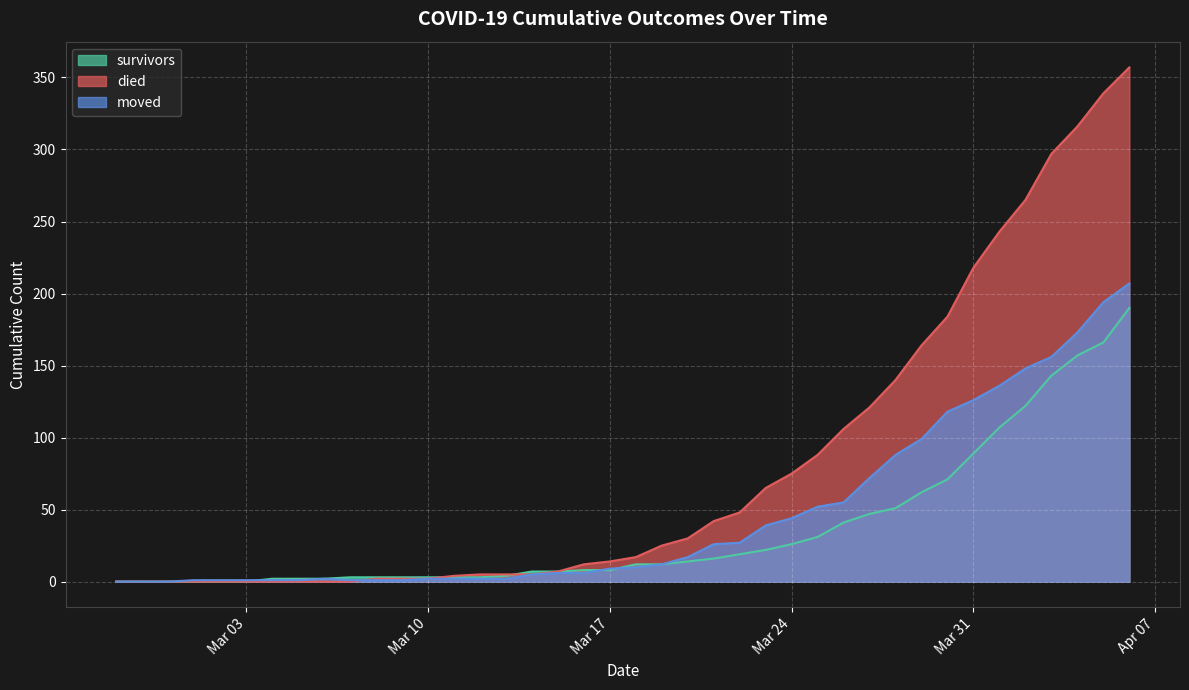

At which label does moved reach its peak?

2020-04-06